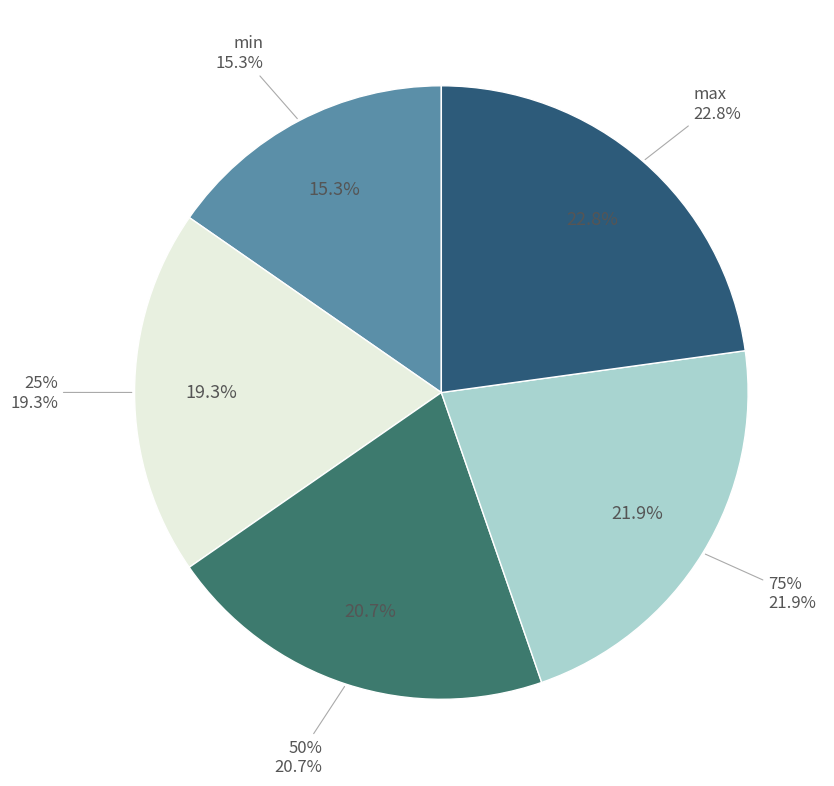

What percentage is the 75% slice, to the nearest percent?

22%